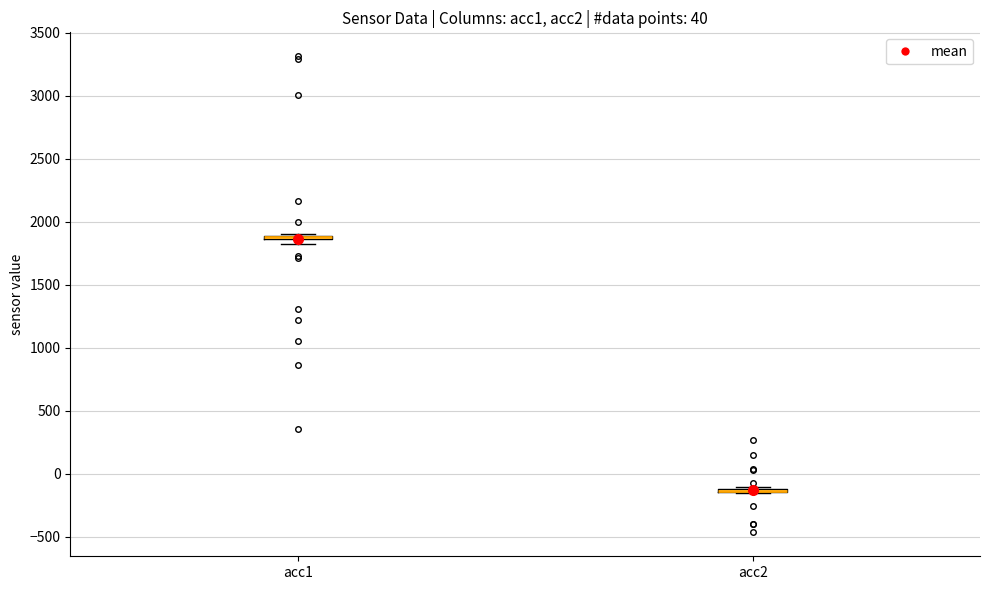

Where is the upper edge of the box for acc2 on the y-axis? The values are not printed on the chart, so give them approximately, as read against the axis.

-100